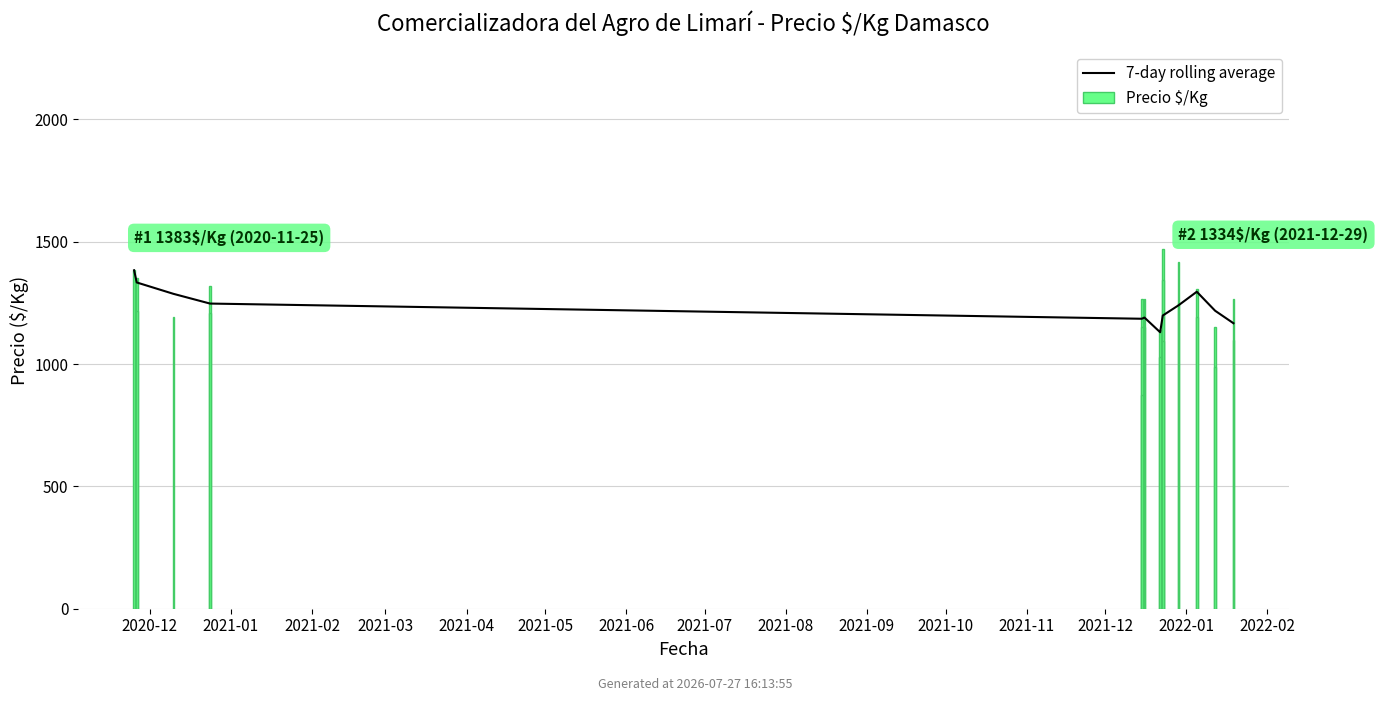

Which has a higher value, 2021-12-15 or 2020-11-25?

2020-11-25